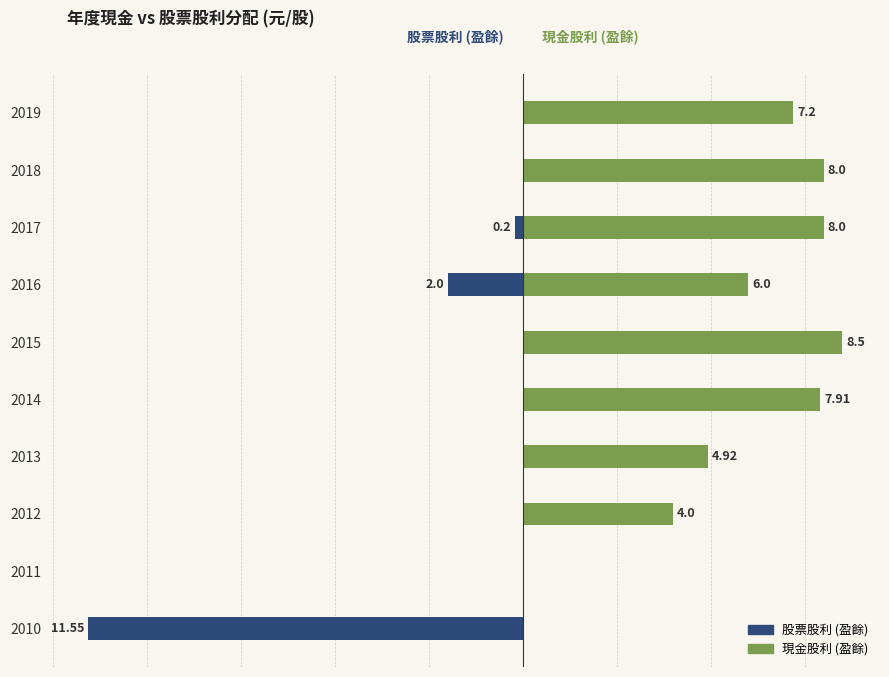

Is it true that 股票股利 (盈餘) equals 7.2 at 2018?

False